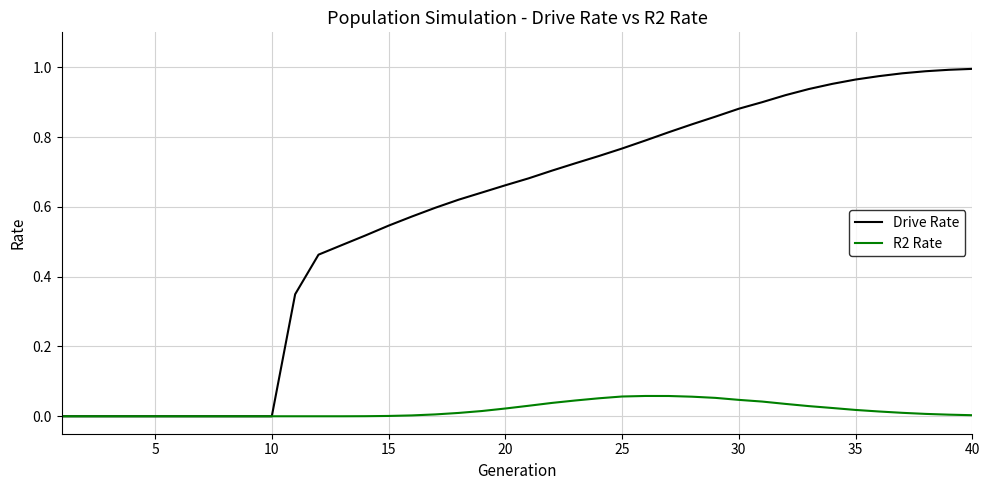

Which series has the largest total across all categories?

Drive Rate